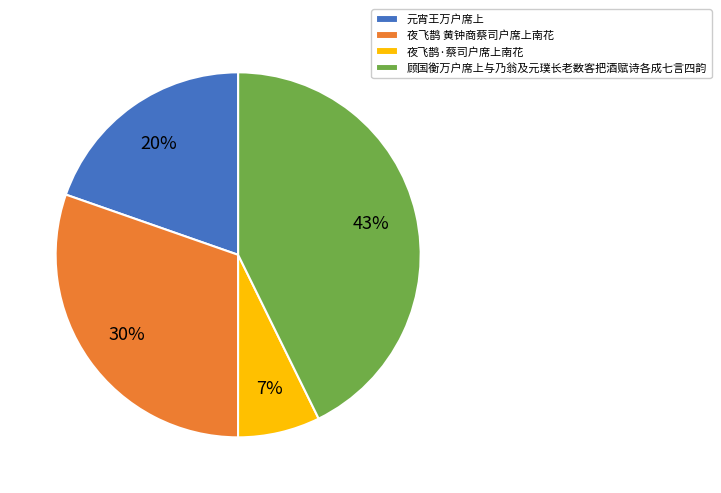

True or false: 顾国衡万户席上与乃翁及元璞长老数客把酒赋诗各成七言四韵 accounts for 43% of the total.

True